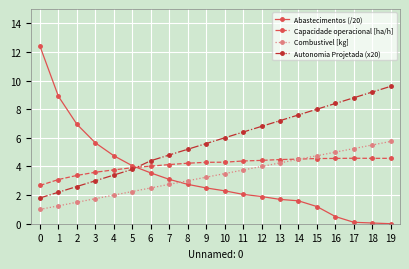

What is the spread (max minus min) of values at 19?

9.6